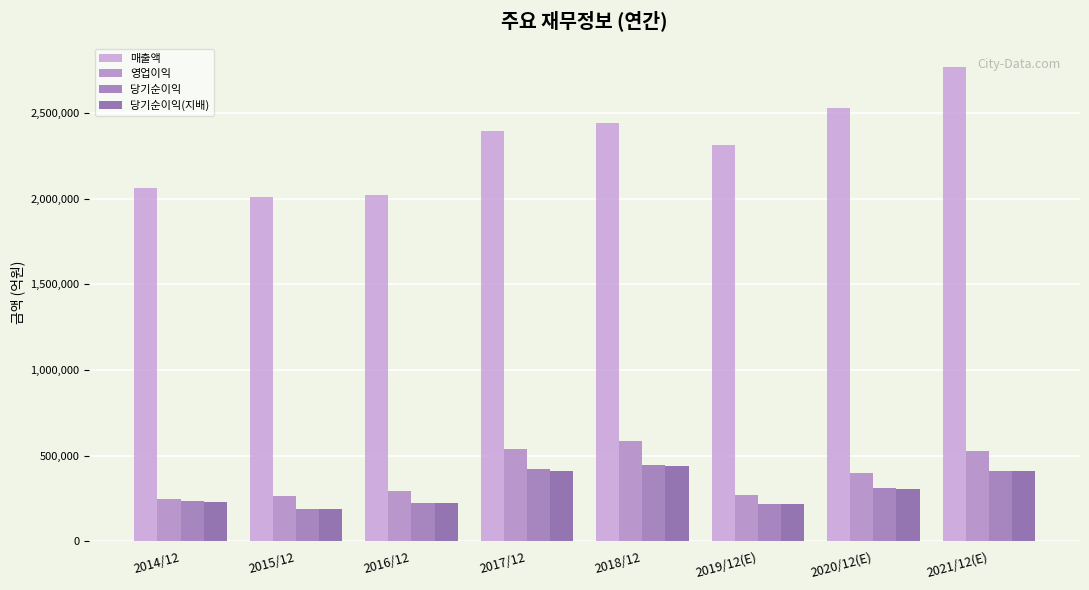

What is the spread (max minus min) of values at 2020/12(E)?

2221710